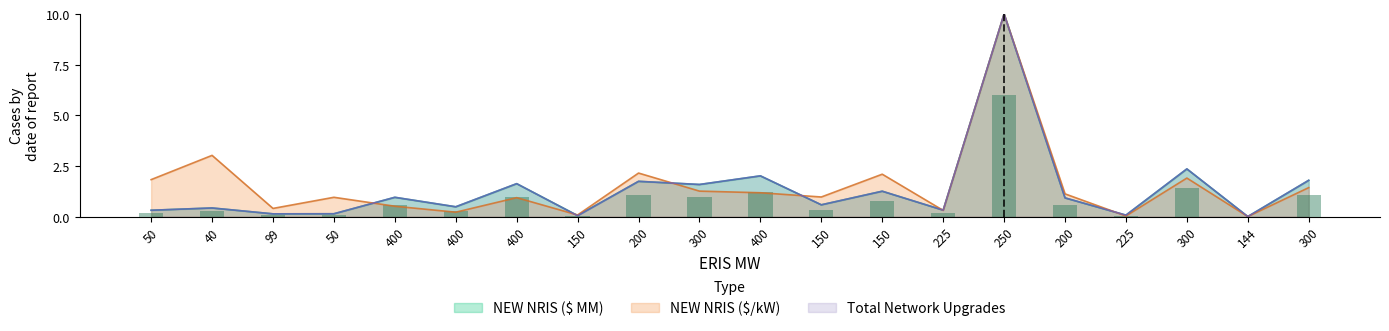

At which category is the sum across all series the highest?

250